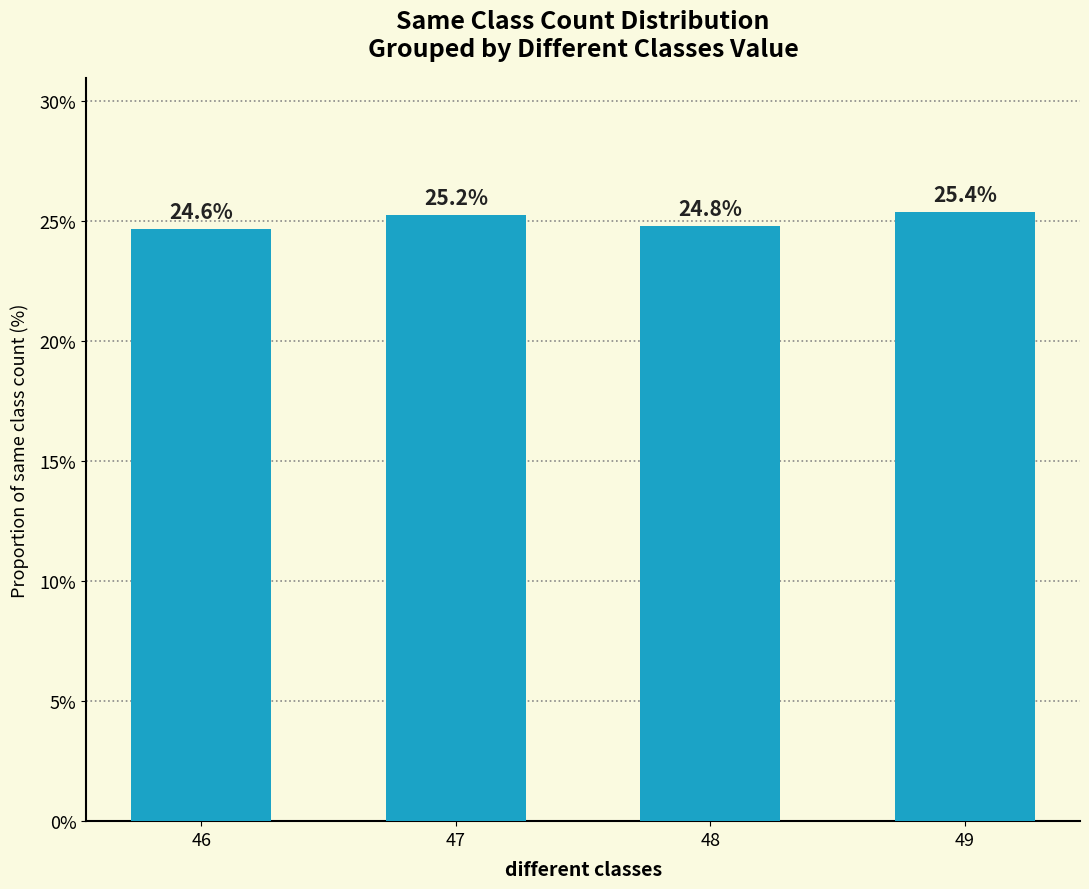

Reading left to right, list all the values displayed in this chart.

24.6	25.2	24.8	25.4